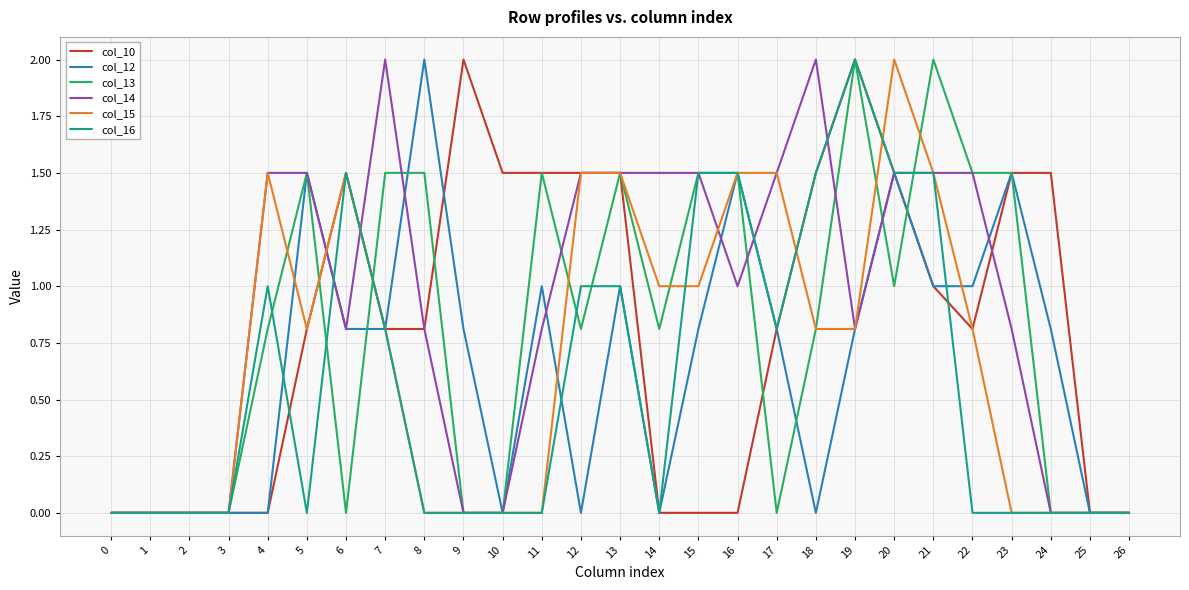

True or false: col_16 has a value of 1.5 at 6.

True